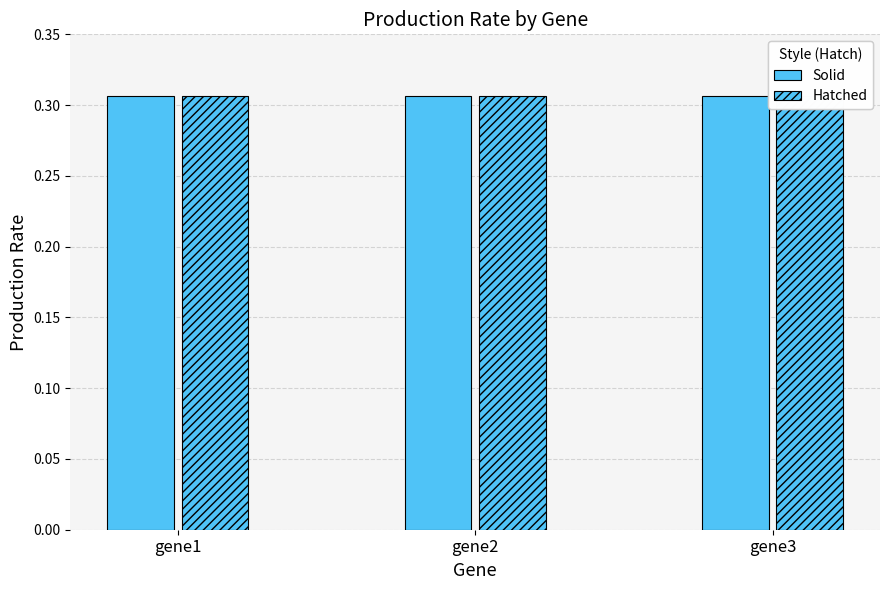

What is the total value across all series at gene3?

0.6